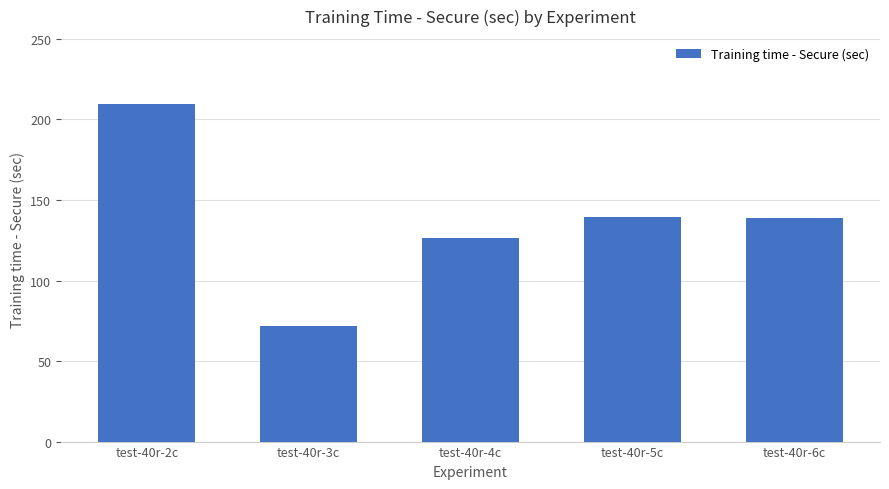

What is the label of the 2nd bar from the left?

test-40r-3c